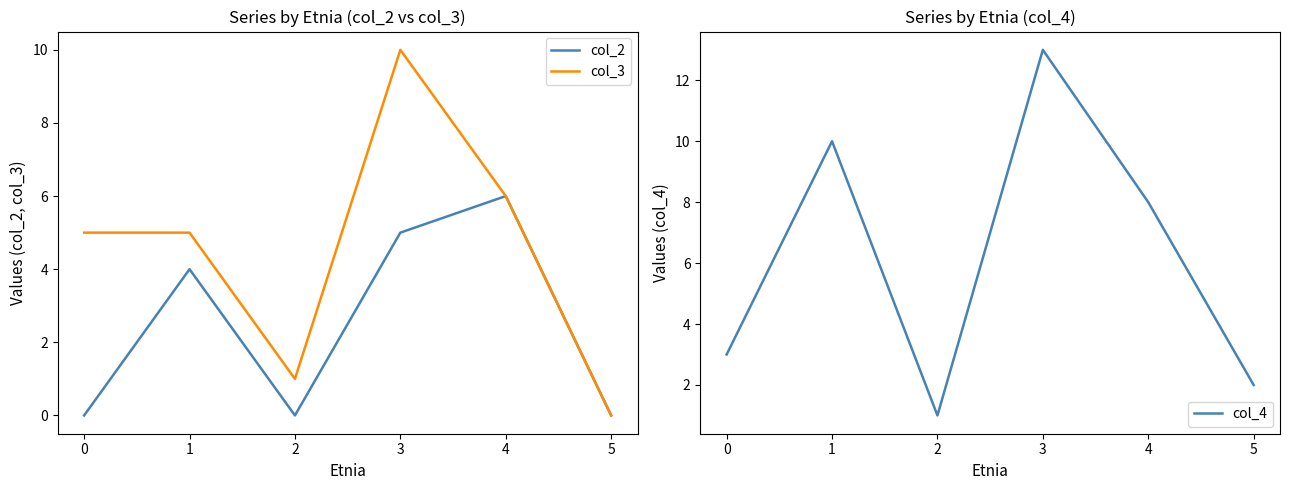

How many interior local valleys does the col_2 series have?

1